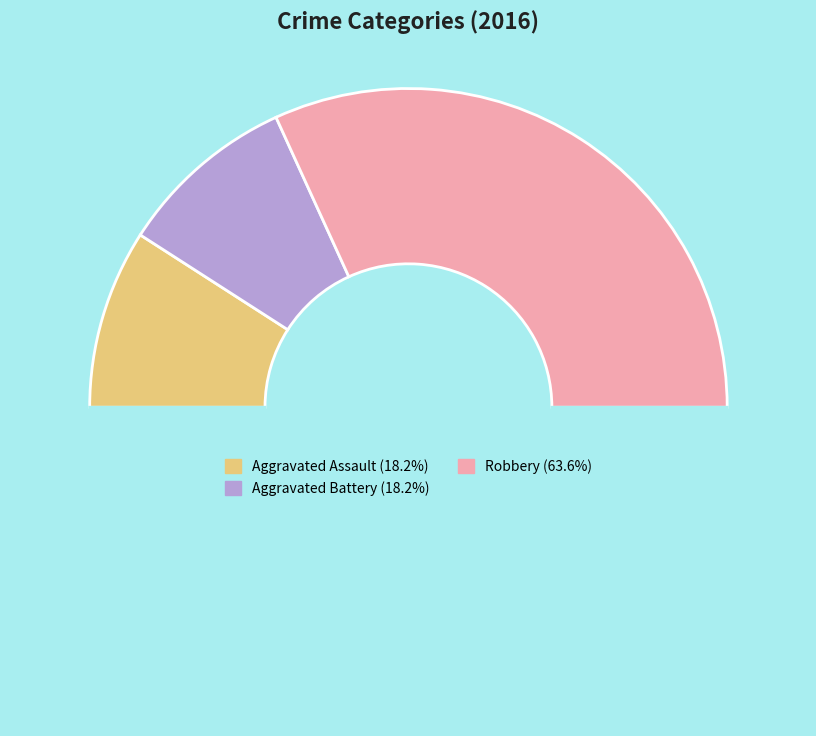

How many slices are in this pie chart?

4